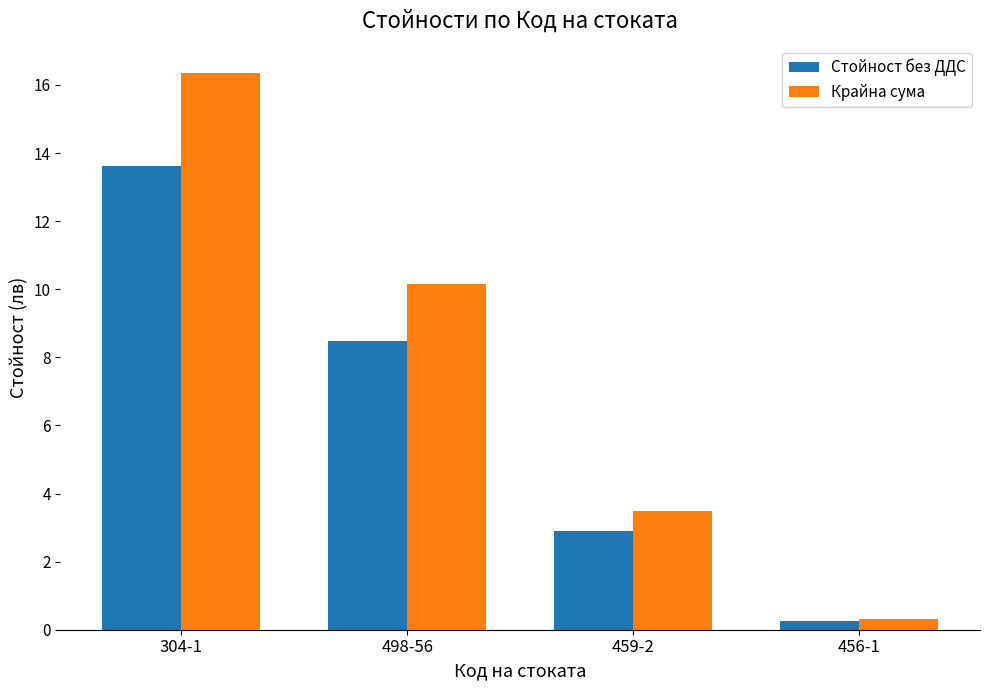

What are all the series names shown in the legend?

Стойност без ДДС, Крайна сума